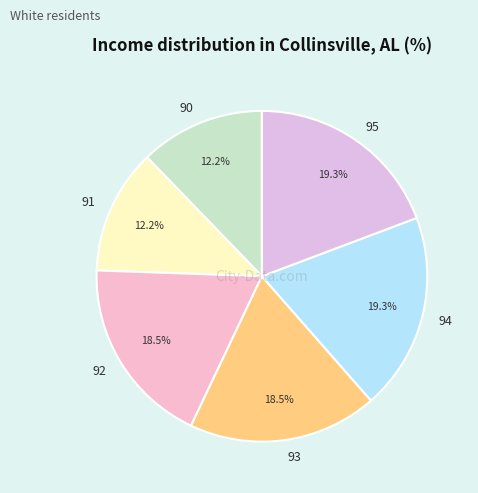

Approximately how many times larger is the value at 92 compared to 95?

1.0